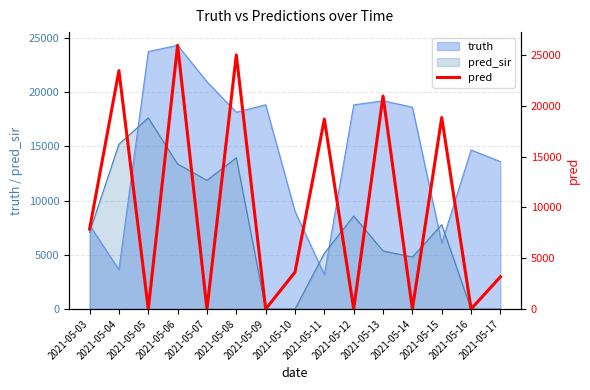

Which label corresponds to the largest value in the chart?

2021-05-06